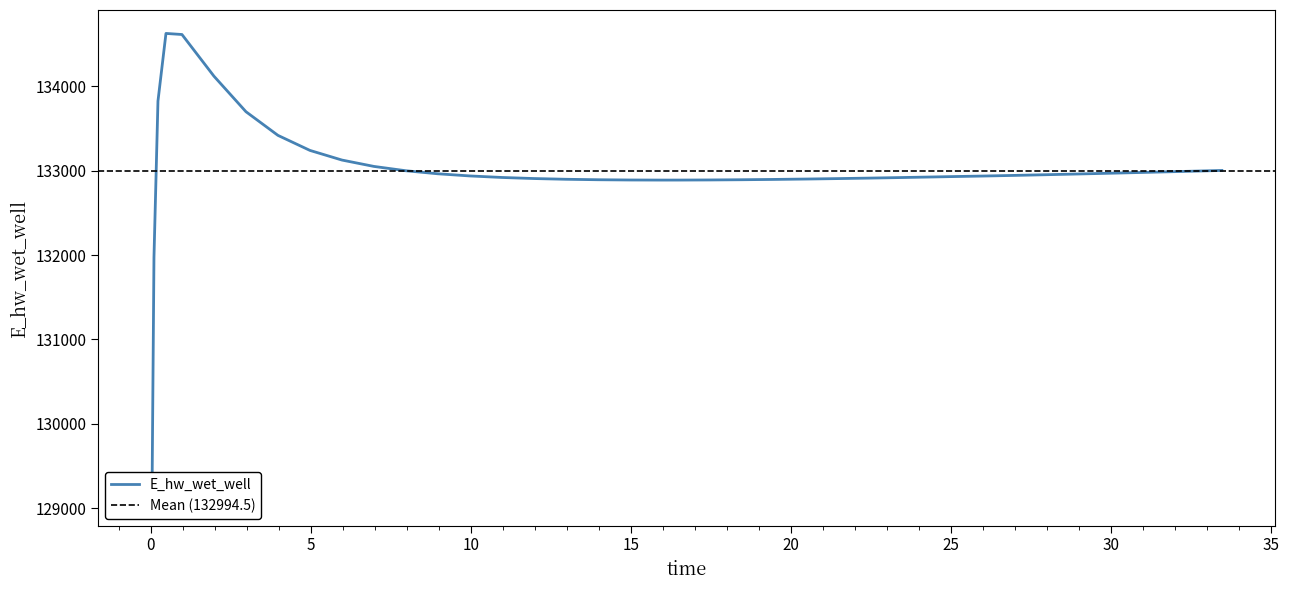

Approximately how many times larger is the value at 17.46875 compared to 32.46875?

1.0